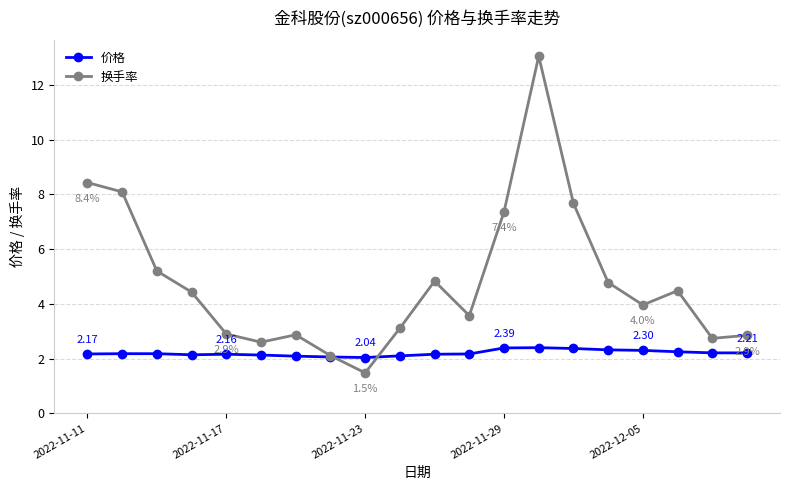

Which series has the largest range (max minus min)?

换手率